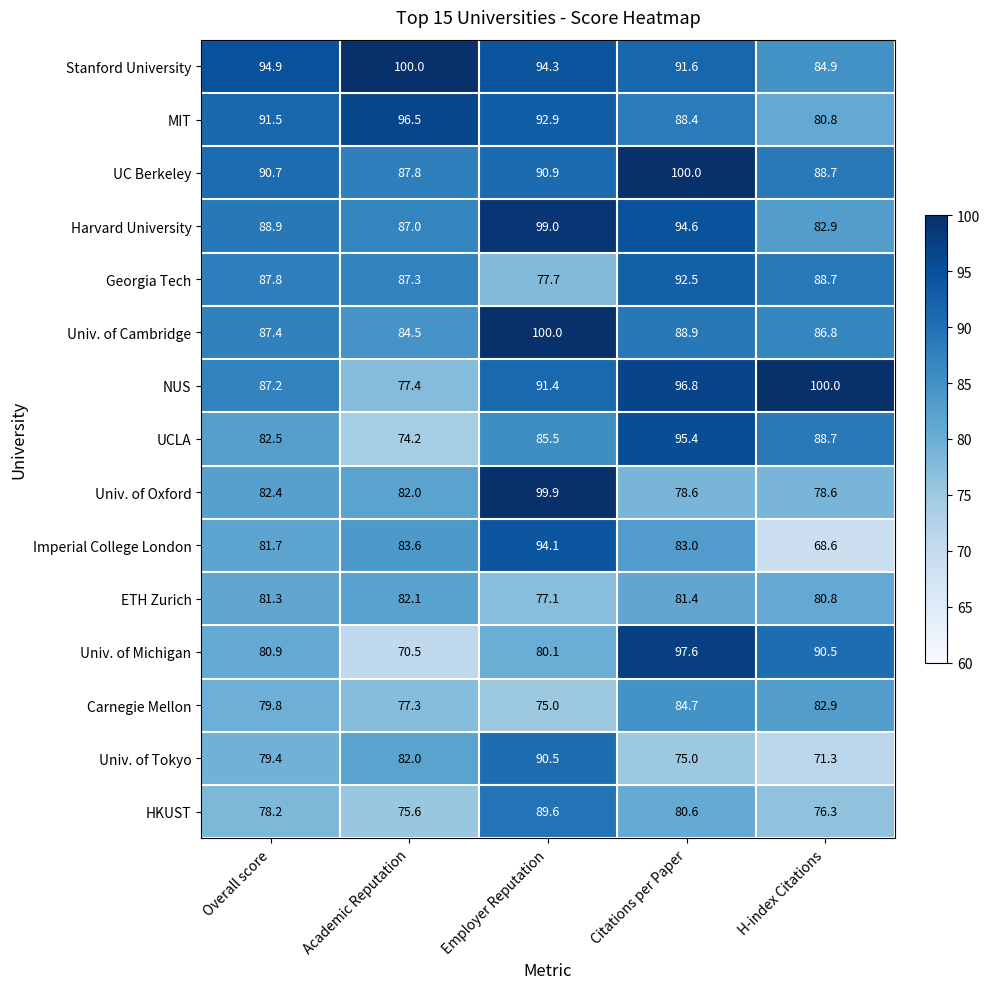

List the labels in order of Stanford University value, largest first.

Academic Reputation, Overall score, Employer Reputation, Citations per Paper, H-index Citations